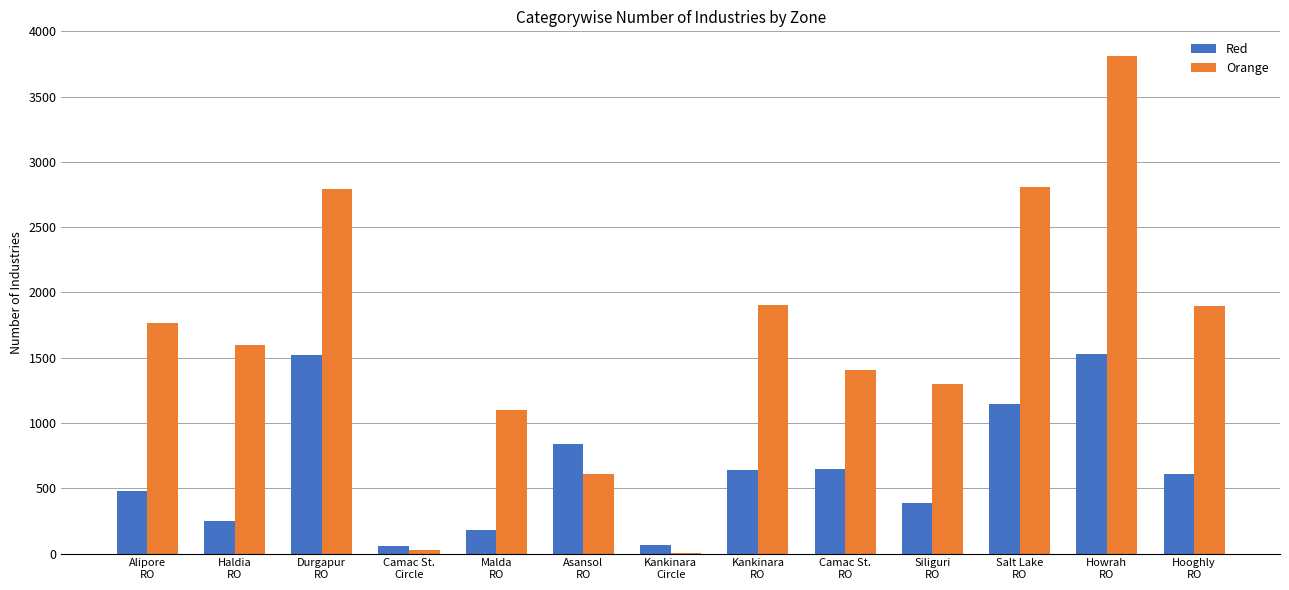

What is the highest value of the Red series?

1531